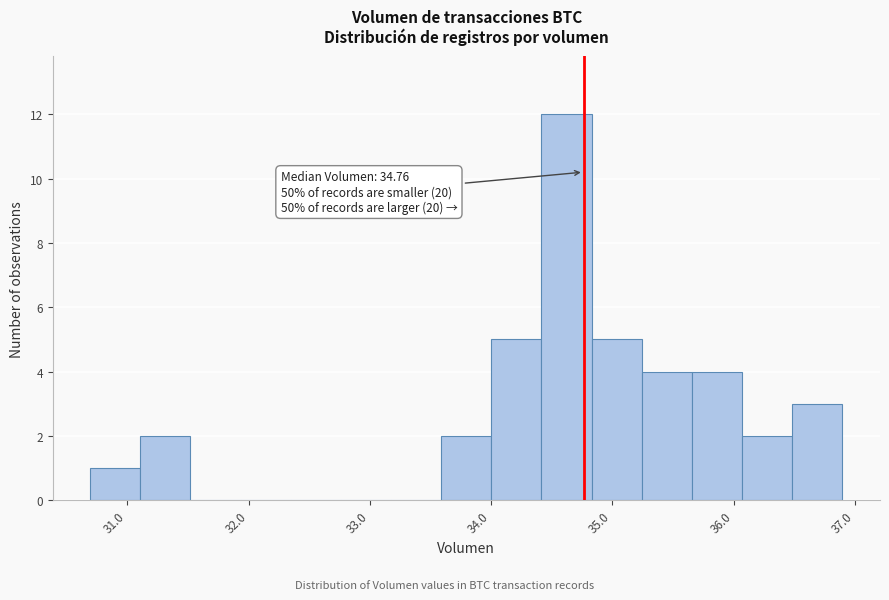

Over which range of the x-axis is the bar tallest?

34.4 to 34.8